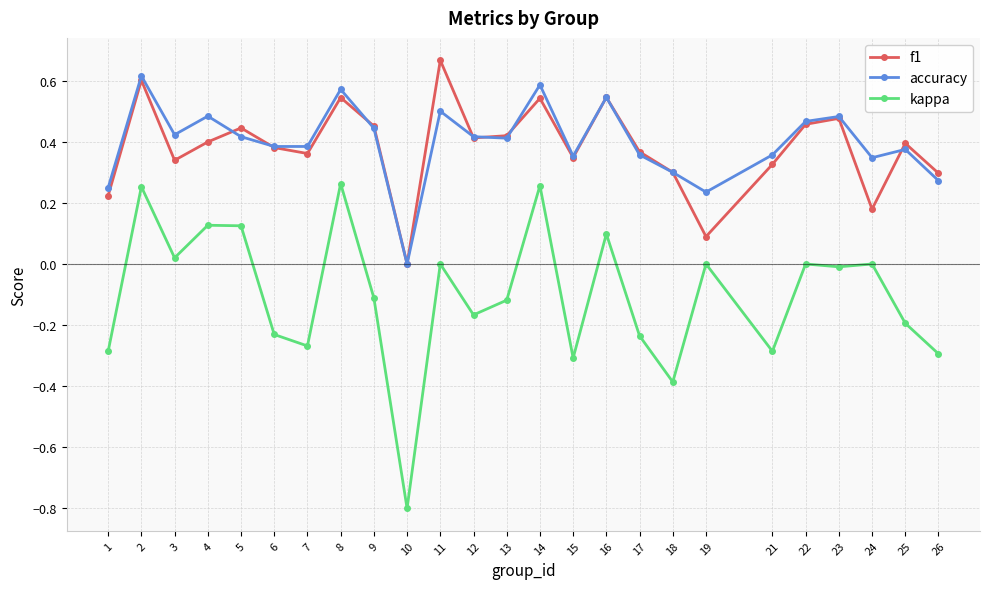

Is the value of kappa at 13 greater than the value of accuracy at 2?

No